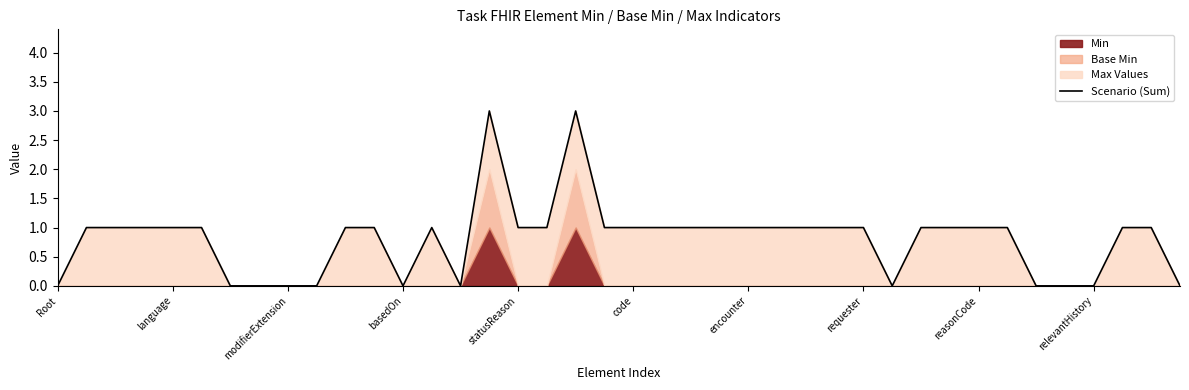

How many values are above zero?

28